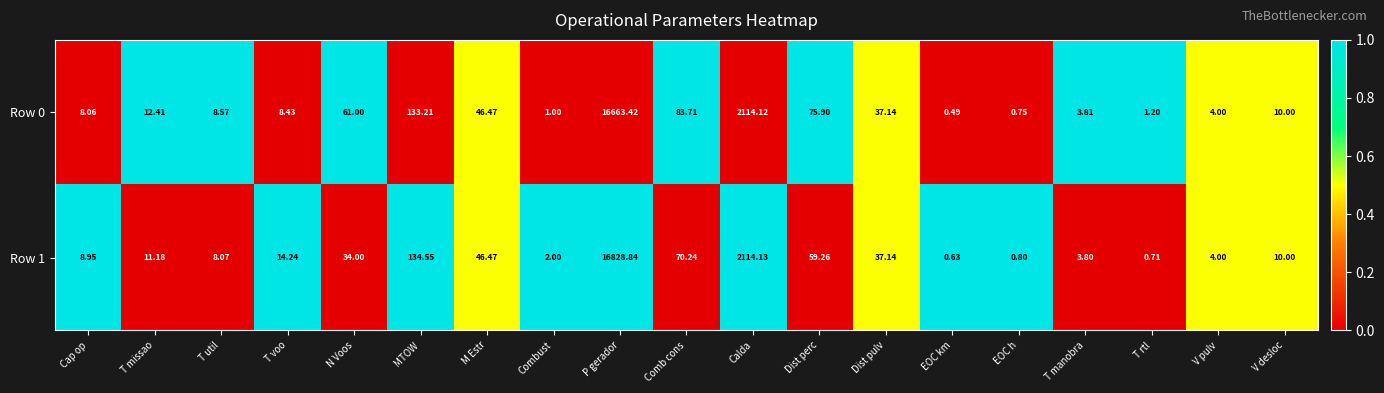

Which category has the lowest value across all series?

EOC km